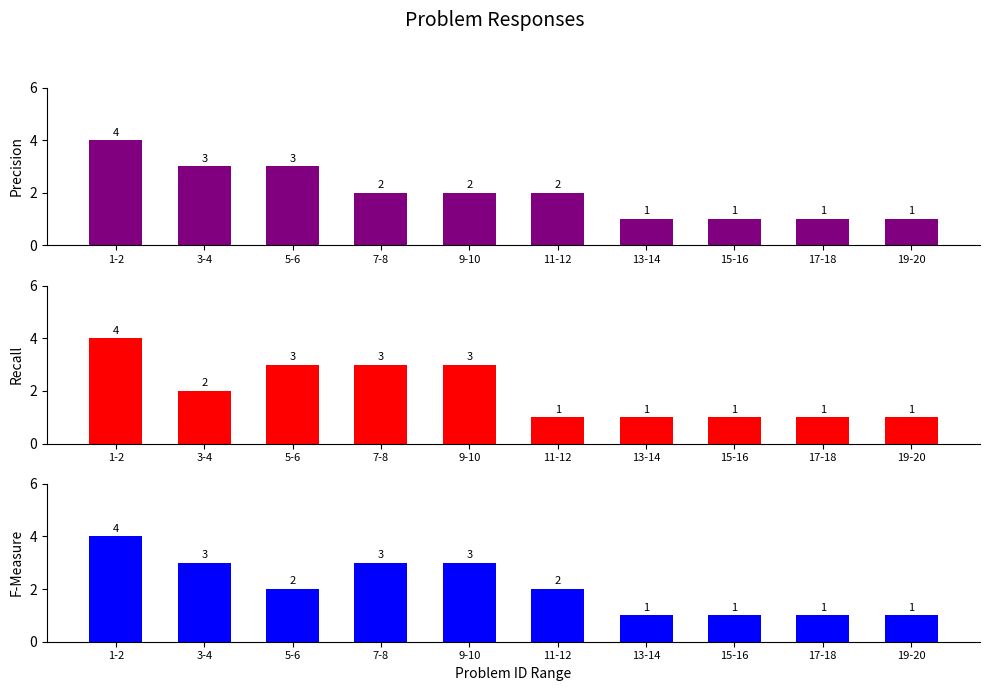

What is the label of the 5th bar from the right?

11-12